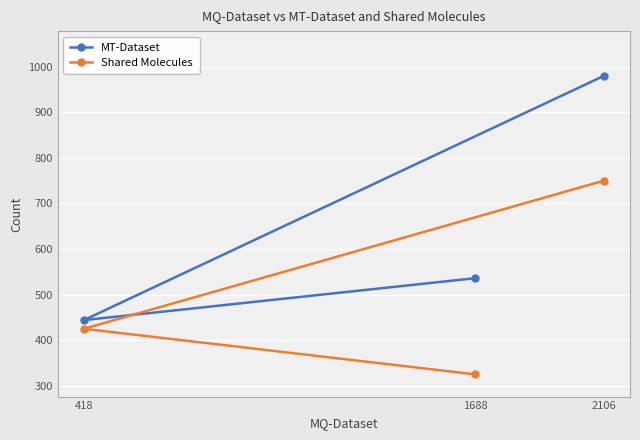

How many lines are shown in the chart?

2